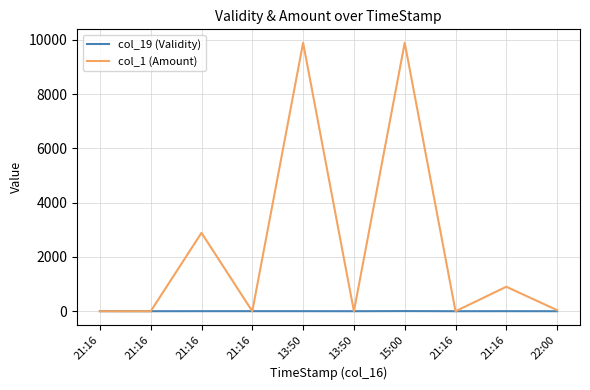

What are all the series names shown in the legend?

col_19 (Validity), col_1 (Amount)